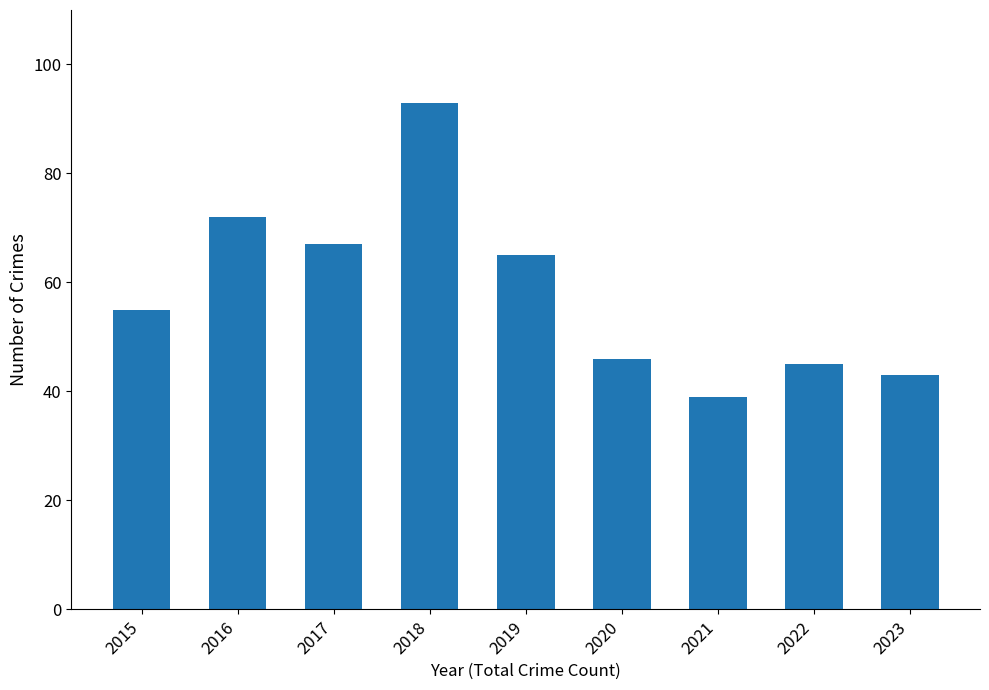

What value does the data have at 2015?

55